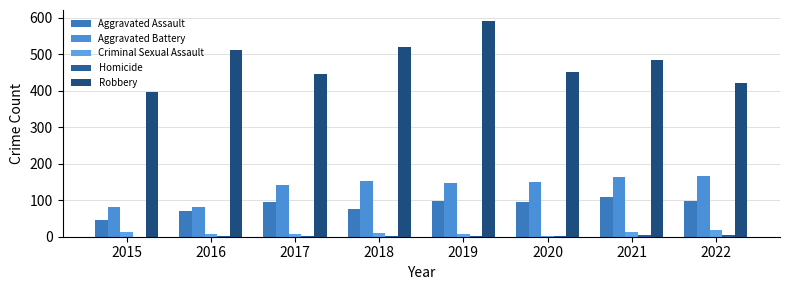

What is the difference between the maximum and minimum values in the Aggravated Assault series?

64